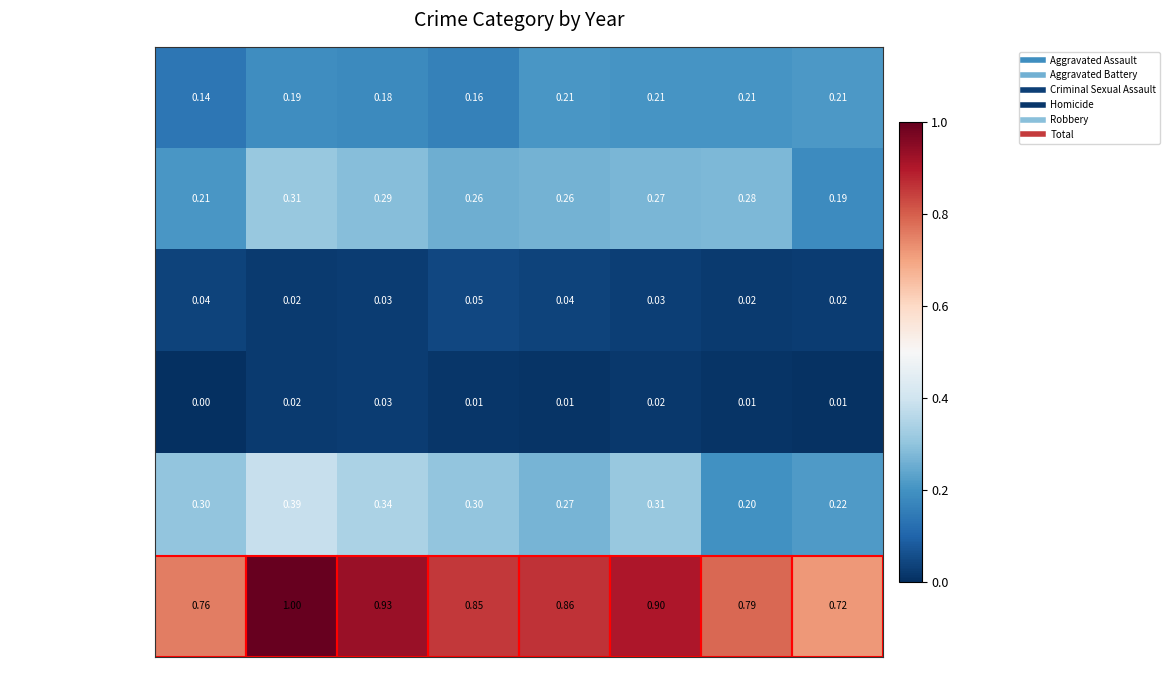

How many series are shown in this chart?

6